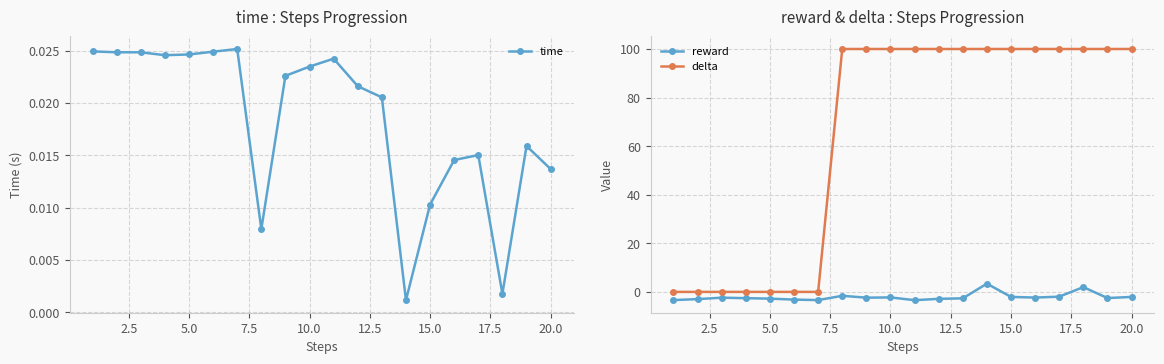

True or false: reward and delta cross at least once.

False